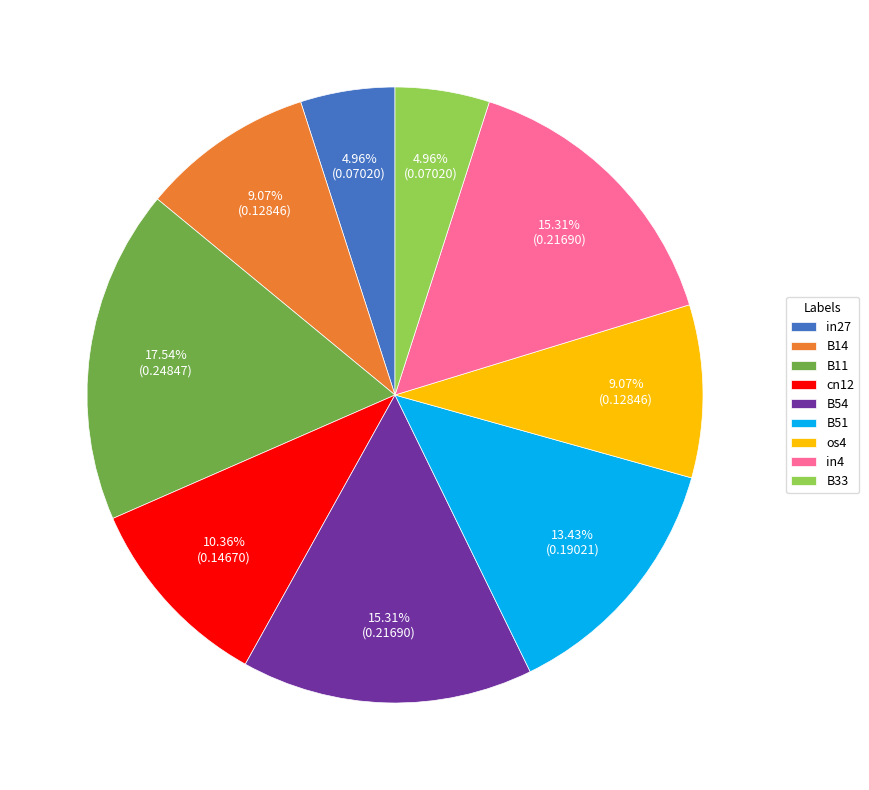

Which slice is the largest?

B11